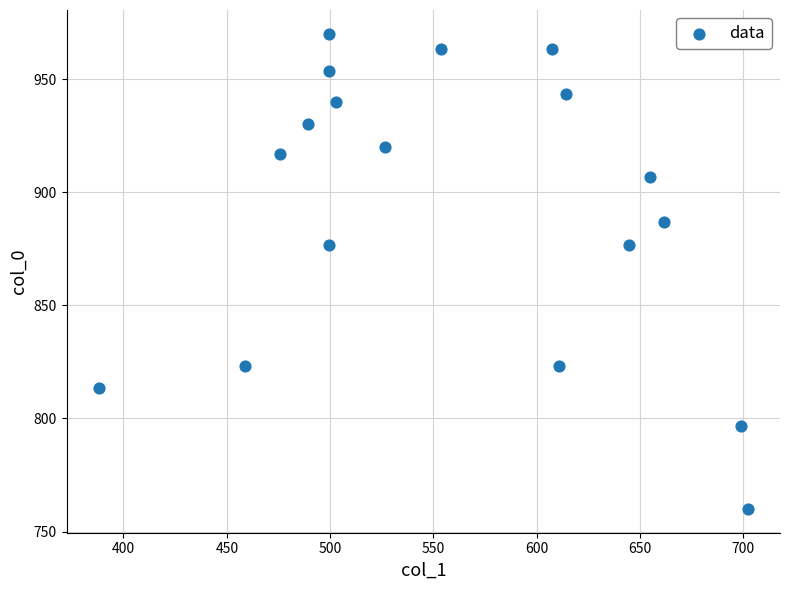

What is the range of Y values (max minus min)?

210.0